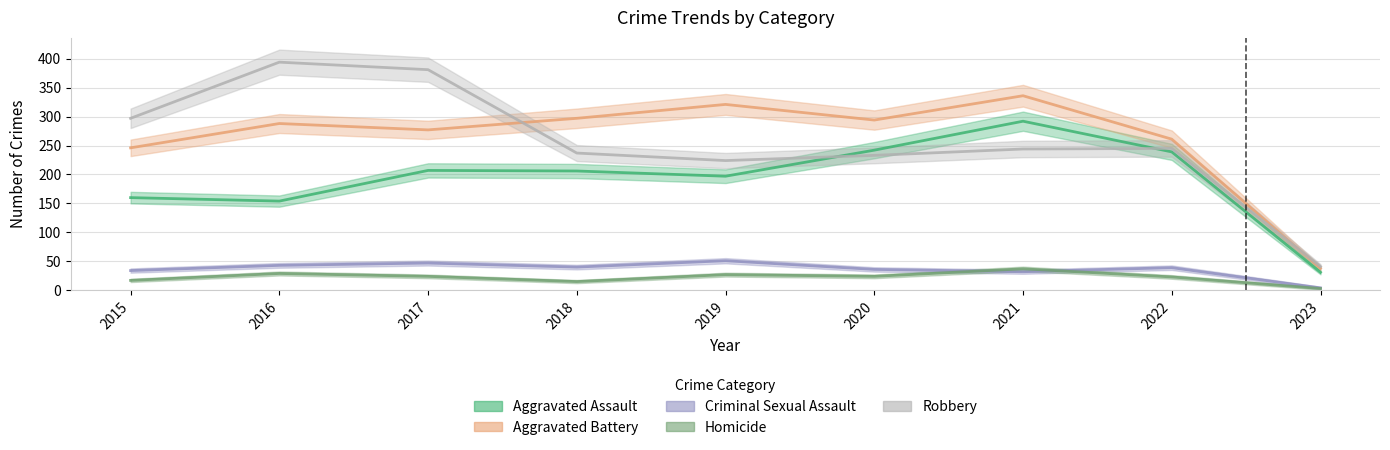

Reading left to right, extract all data points from this chart.

Aggravated Assault: 2015=160	2016=154	2017=207	2018=206	2019=197	2020=242	2021=292	2022=239	2023=31
Aggravated Battery: 2015=246	2016=288	2017=277	2018=297	2019=321	2020=294	2021=336	2022=261	2023=38
Criminal Sexual Assault: 2015=34	2016=43	2017=47	2018=40	2019=51	2020=36	2021=32	2022=39	2023=4
Homicide: 2015=17	2016=29	2017=24	2018=15	2019=27	2020=24	2021=37	2022=23	2023=3
Robbery: 2015=297	2016=394	2017=381	2018=237	2019=224	2020=233	2021=244	2022=245	2023=41